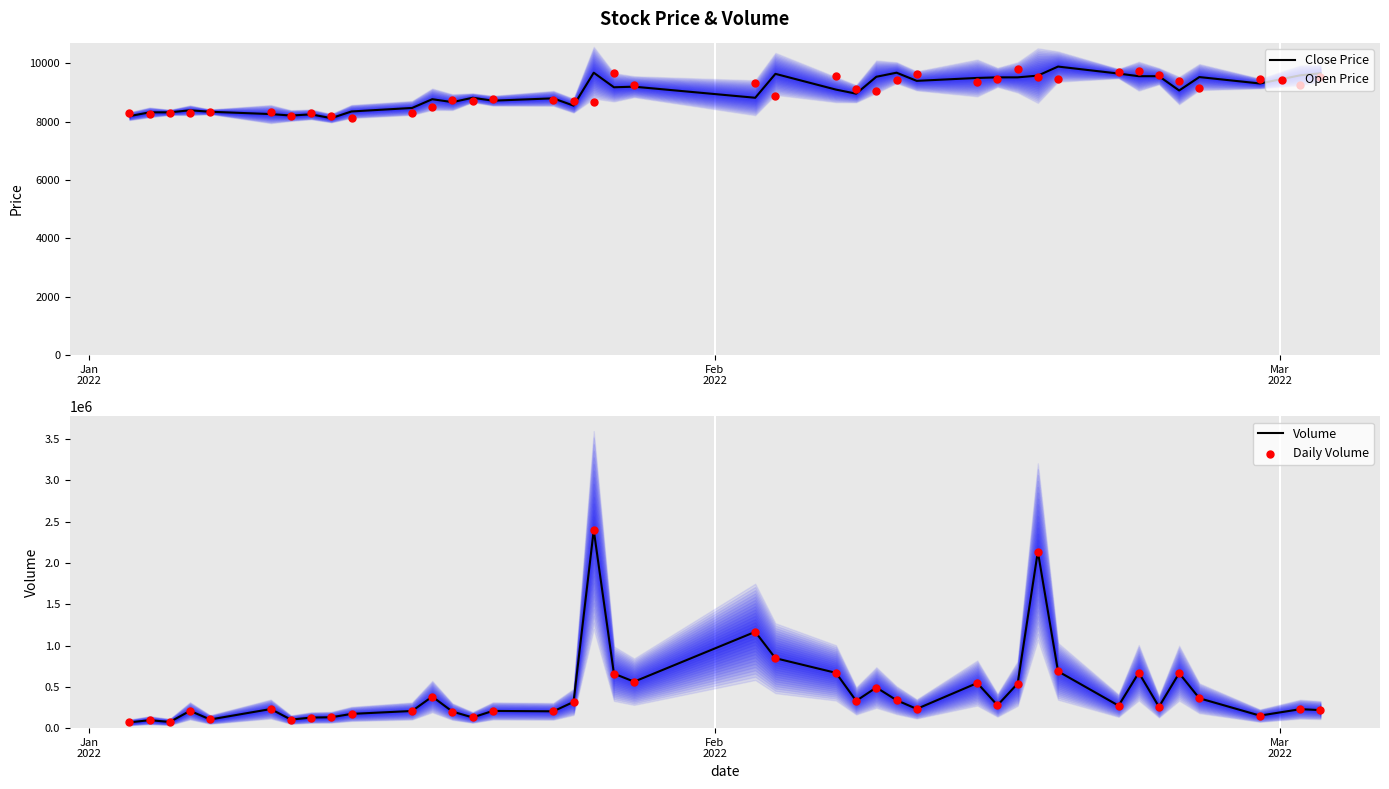

Which series has the widest spread of Y values?

Volume